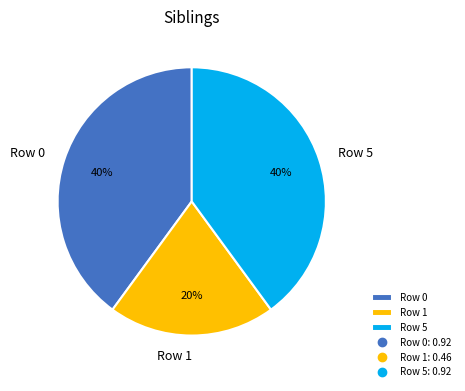

The Row 5 slice represents 35% of the pie. True or false?

False